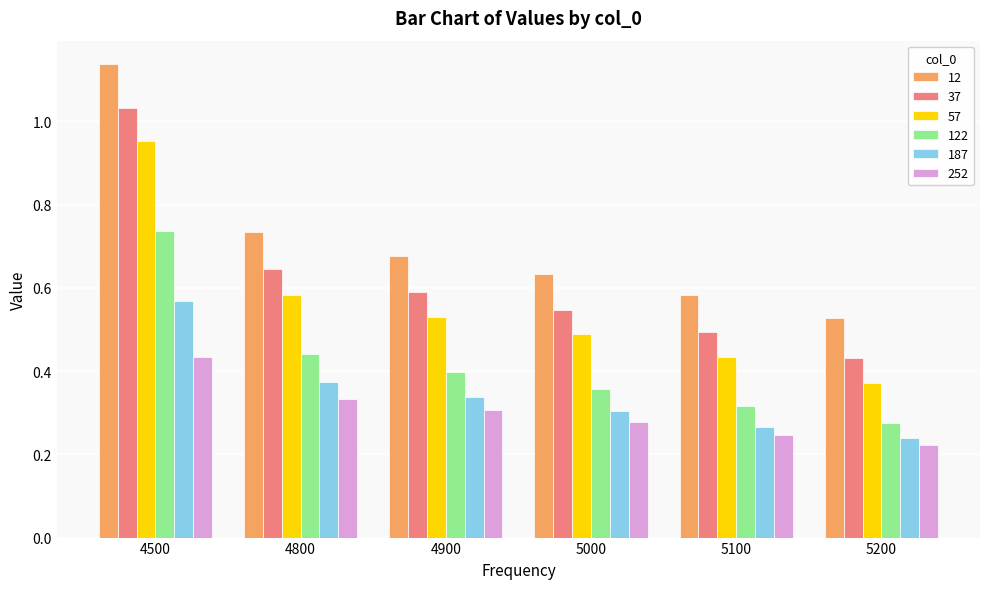

Is the value of 122 at 4900 greater than the value of 252 at 4500?

No